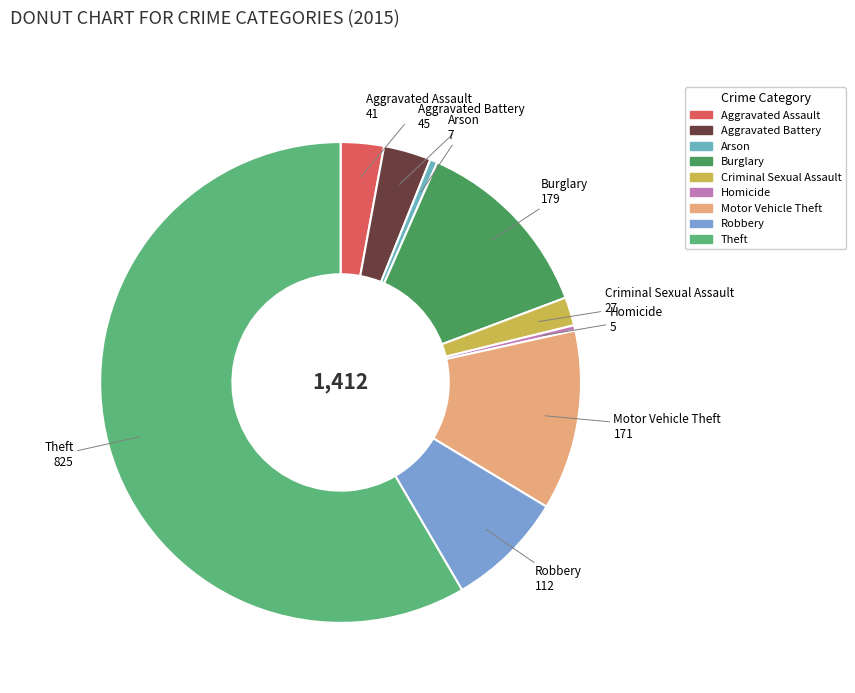

The Criminal Sexual Assault slice represents 2% of the pie. True or false?

True